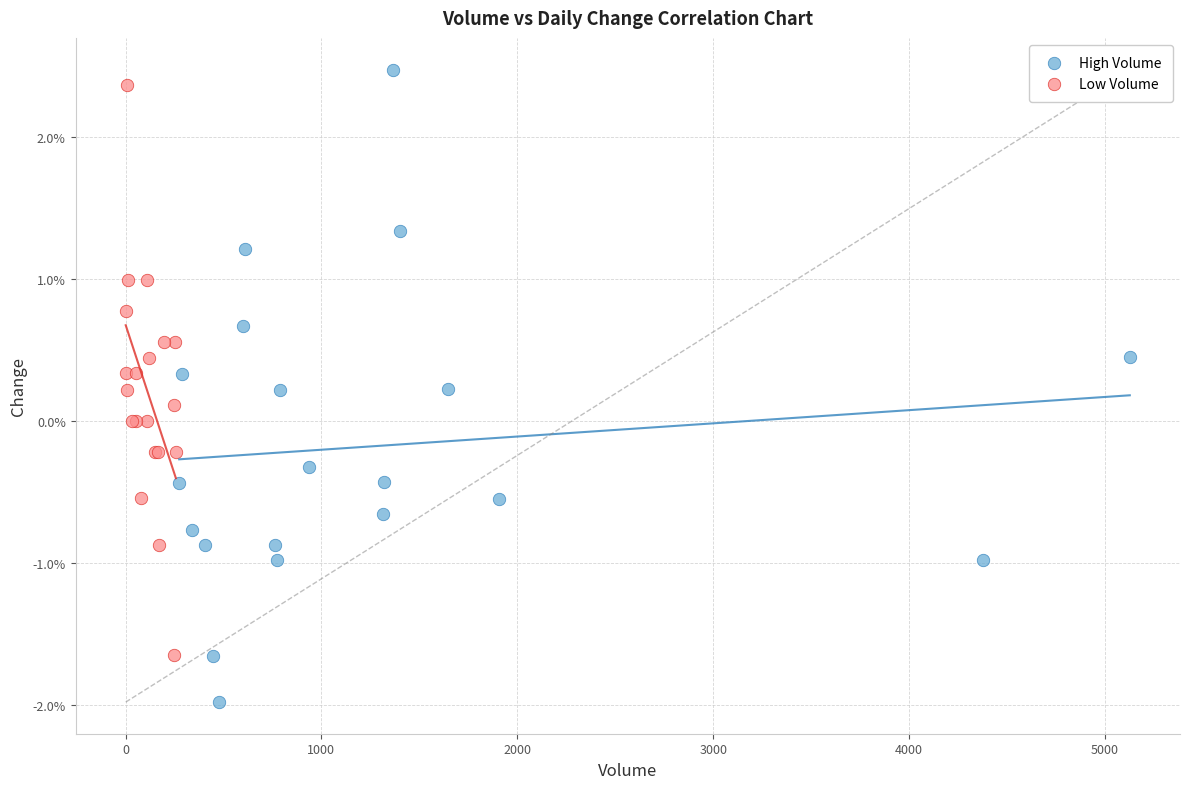

Which series reaches the maximum Y coordinate?

High Volume